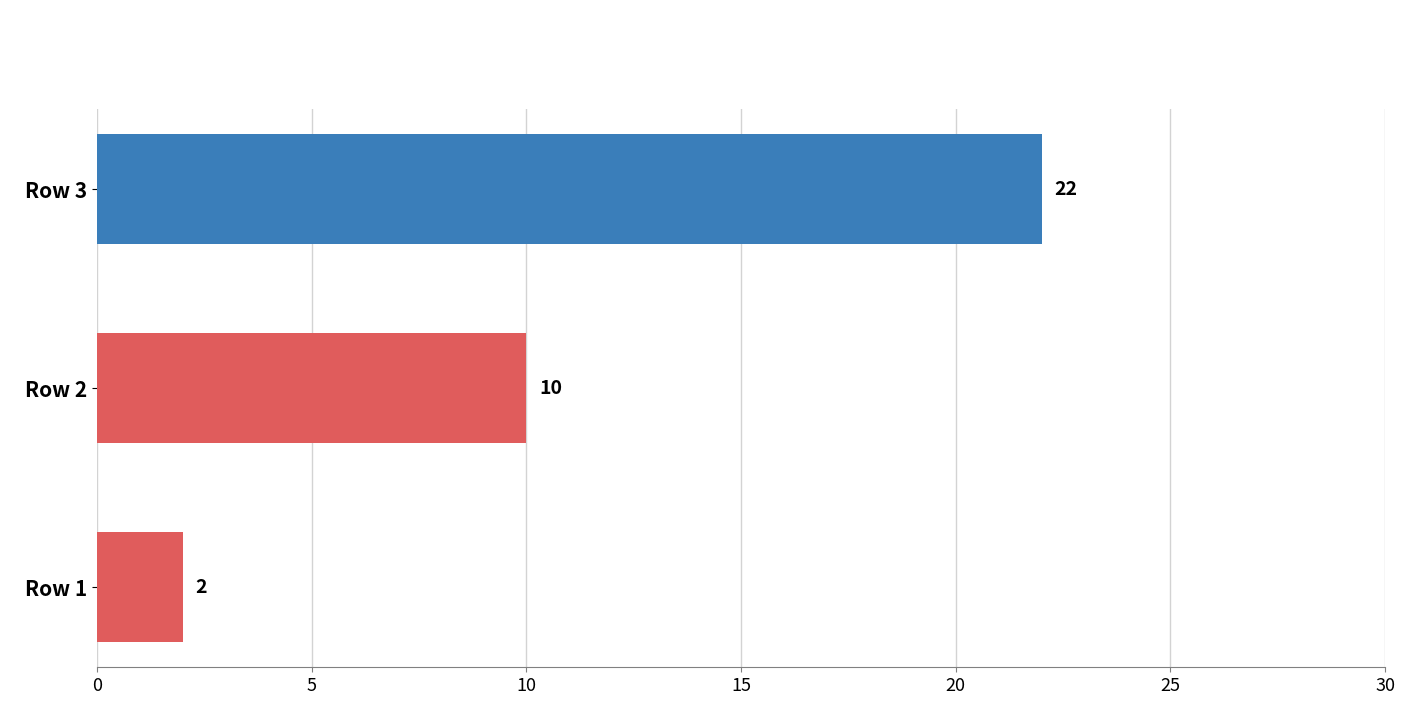

Which label corresponds to the largest value in the chart?

Row 3